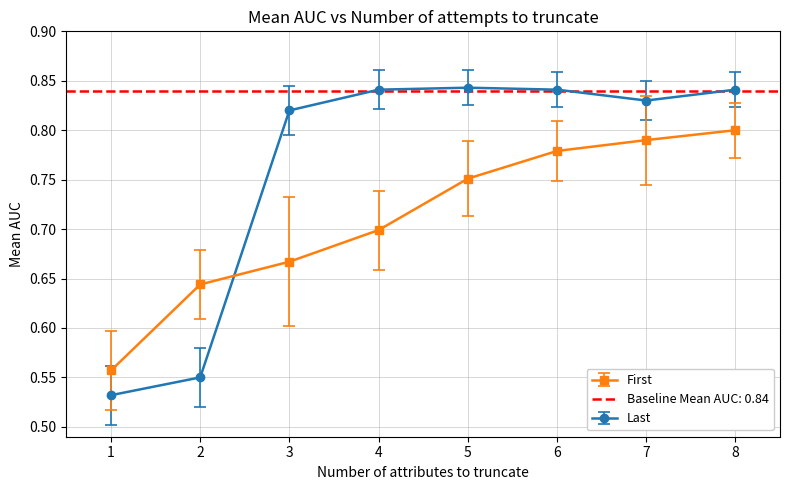

At how many categories does at least one series exceed 0?

8